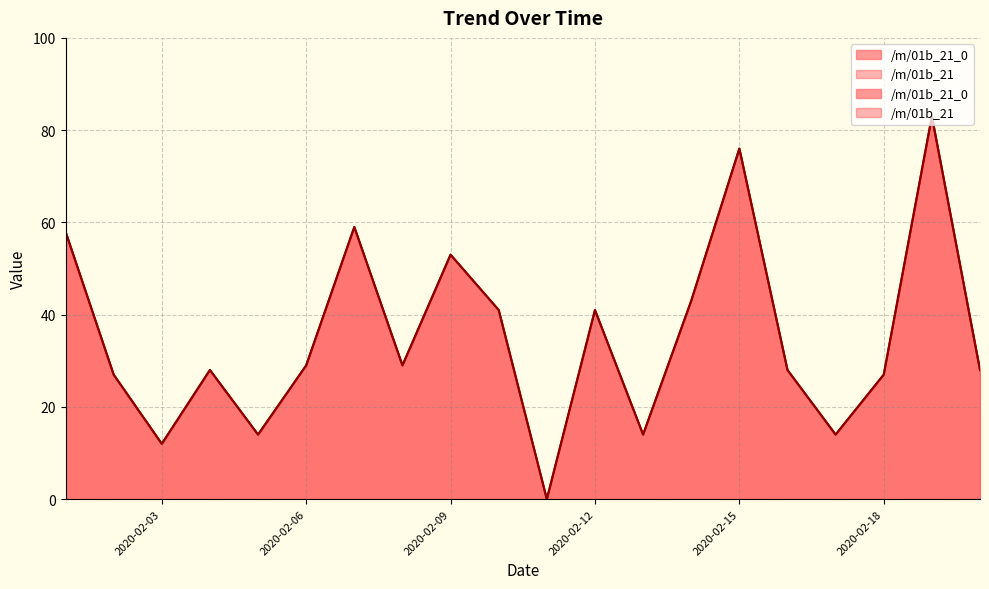

True or false: /m/01b_21 and /m/01b_21_0 cross at least once.

False